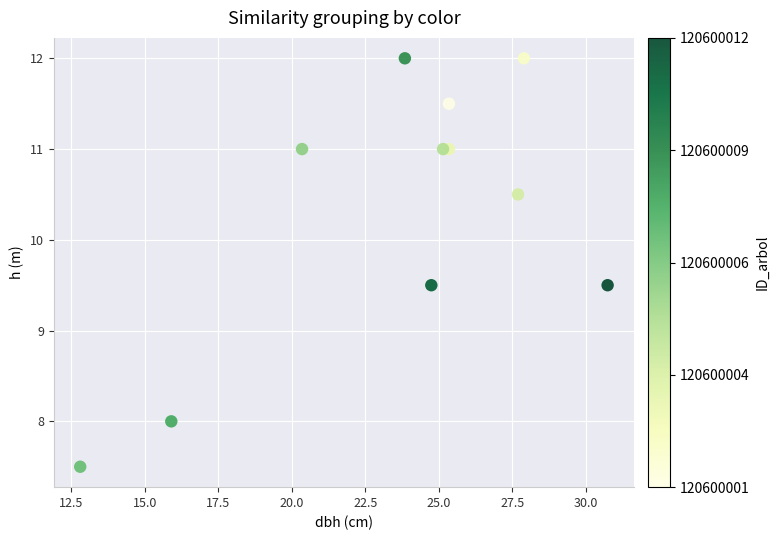

What is the average Y value?

10.3